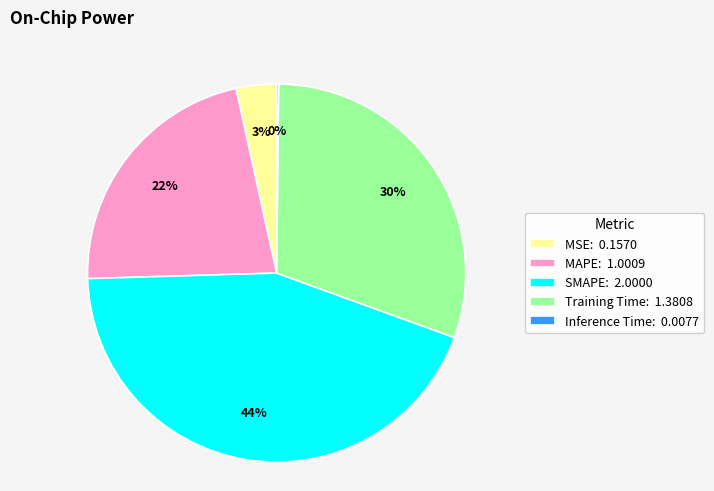

Combined, do SMAPE: 2.0000 and MSE: 0.1570 account for over 50%?

No